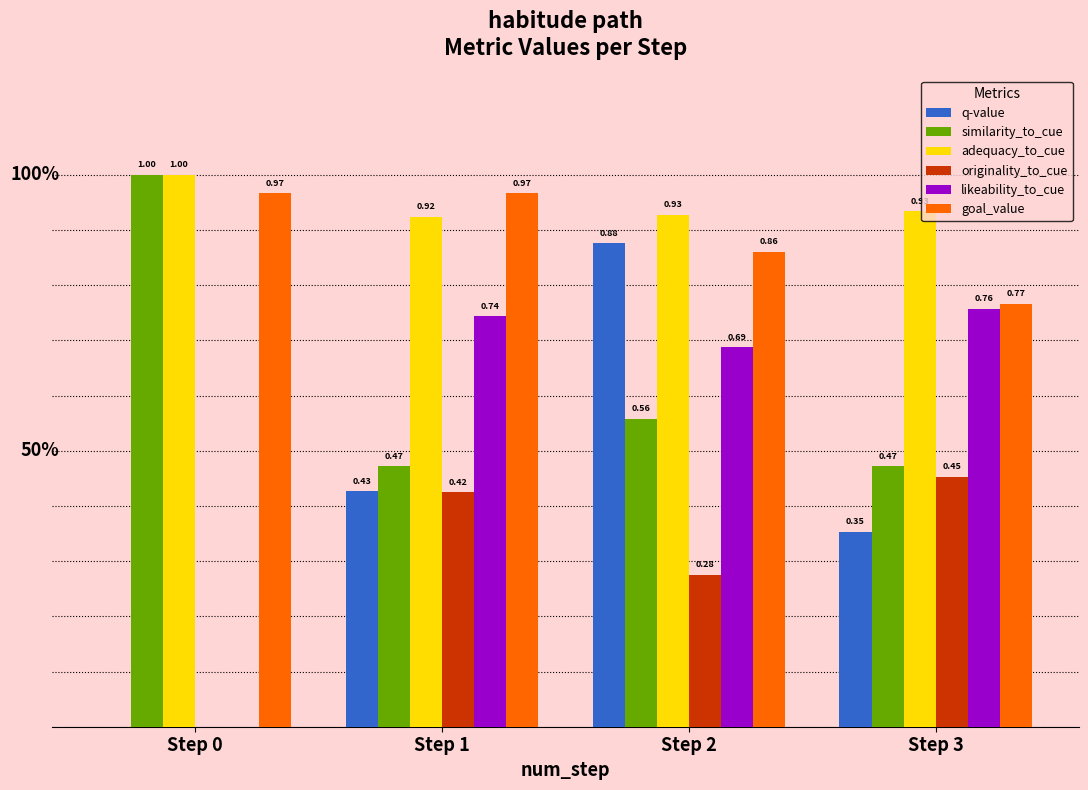

Which series has the largest total across all categories?

adequacy_to_cue